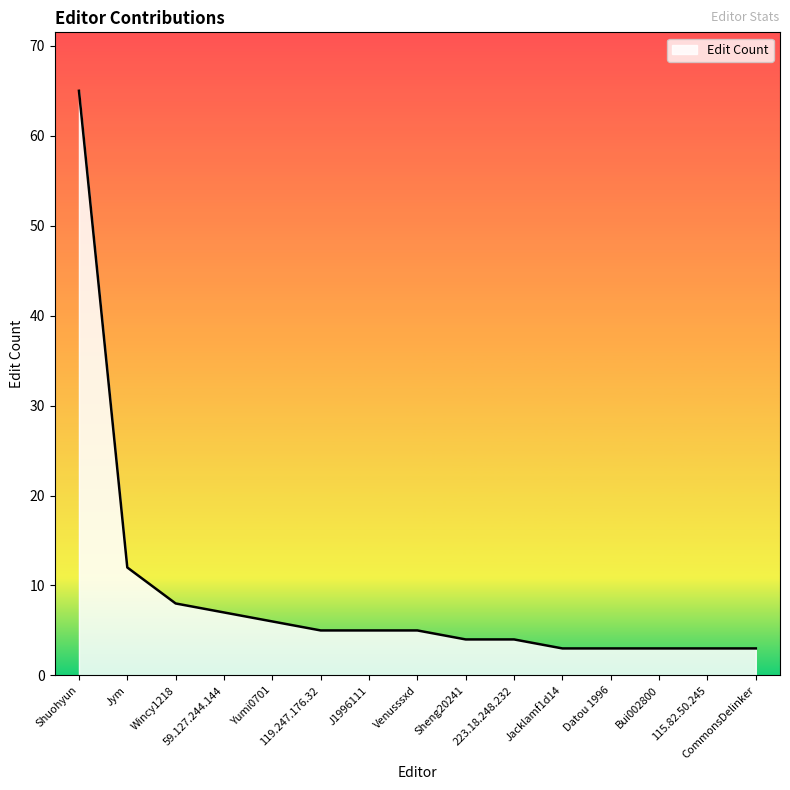

Reading left to right, transcribe all the data shown in this chart.

Shuohyun=65	Jym=12	Wincy1218=8	59.127.244.144=7	Yumi0701=6	119.247.176.32=5	J1996111=5	Venusssxd=5	Sheng20241=4	223.18.248.232=4	Jacklamf1d14=3	Datou 1996=3	Bui002800=3	115.82.50.245=3	CommonsDelinker=3